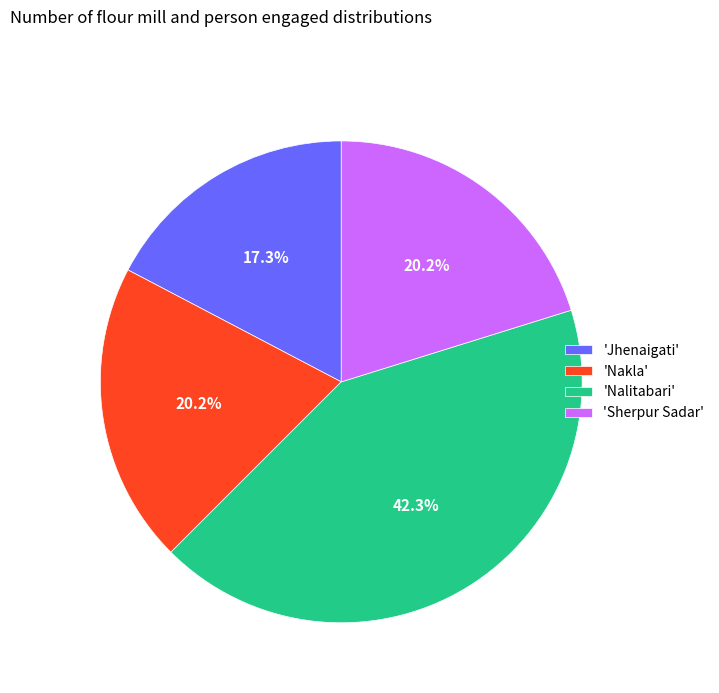

Between 'Nalitabari' and 'Nakla', which is larger?

'Nalitabari'